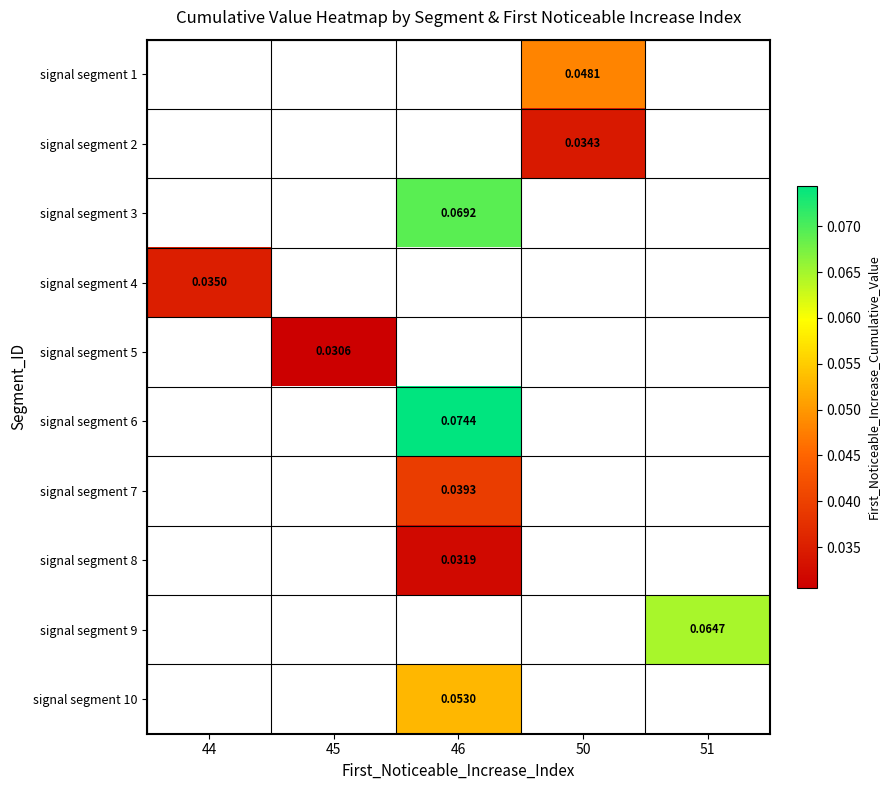

How many data points in signal segment 10 are above 0?

1